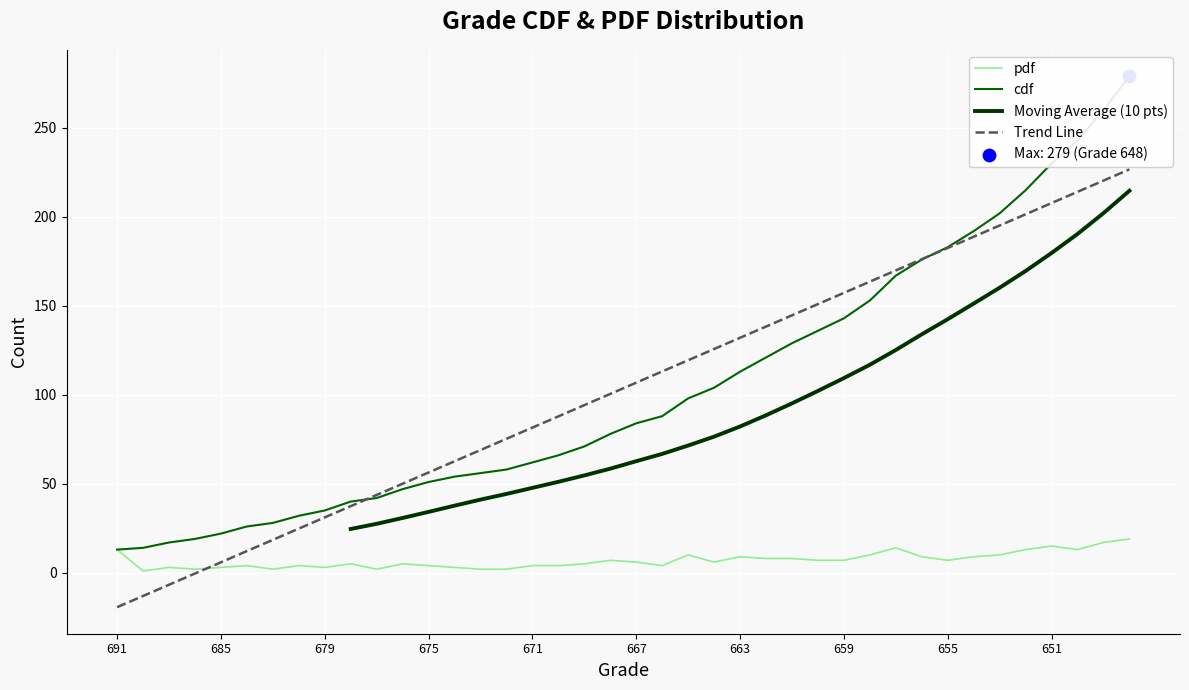

Is the value of pdf at 676 greater than the value of cdf at 677?

No